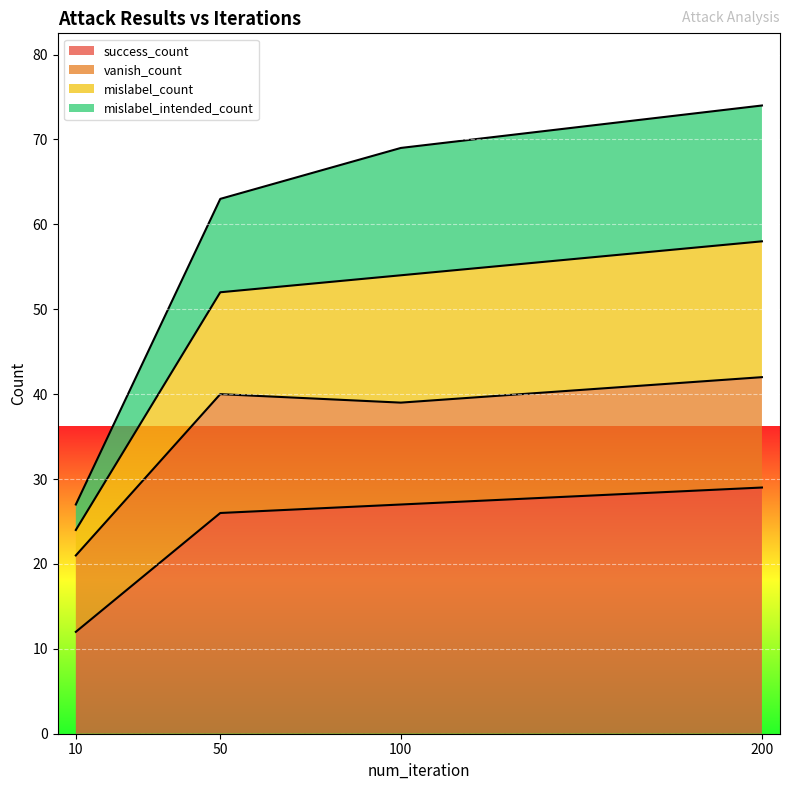

At which label does success_count reach its peak?

200